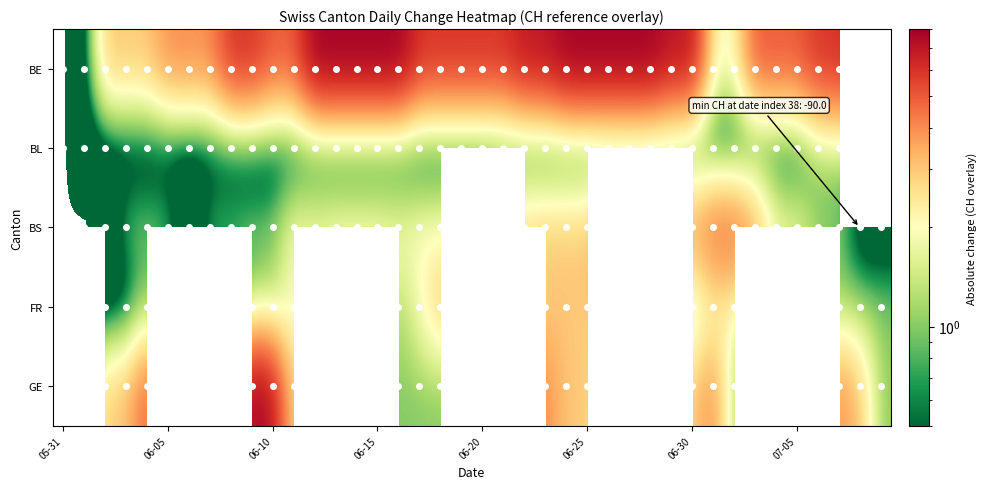

At which category is the sum across all series the highest?

23